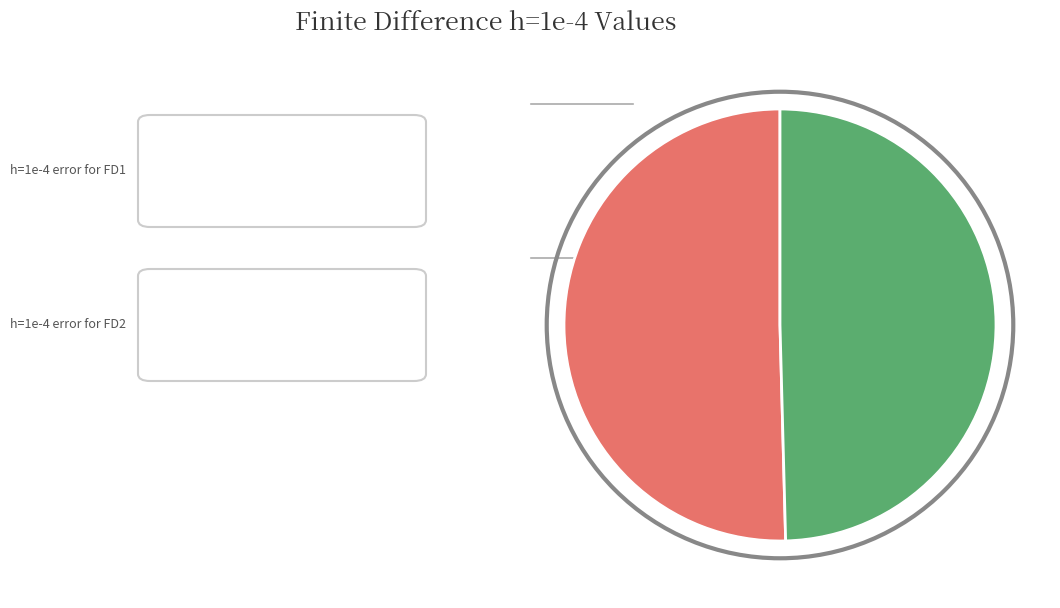

Does any single category account for the majority?

Yes